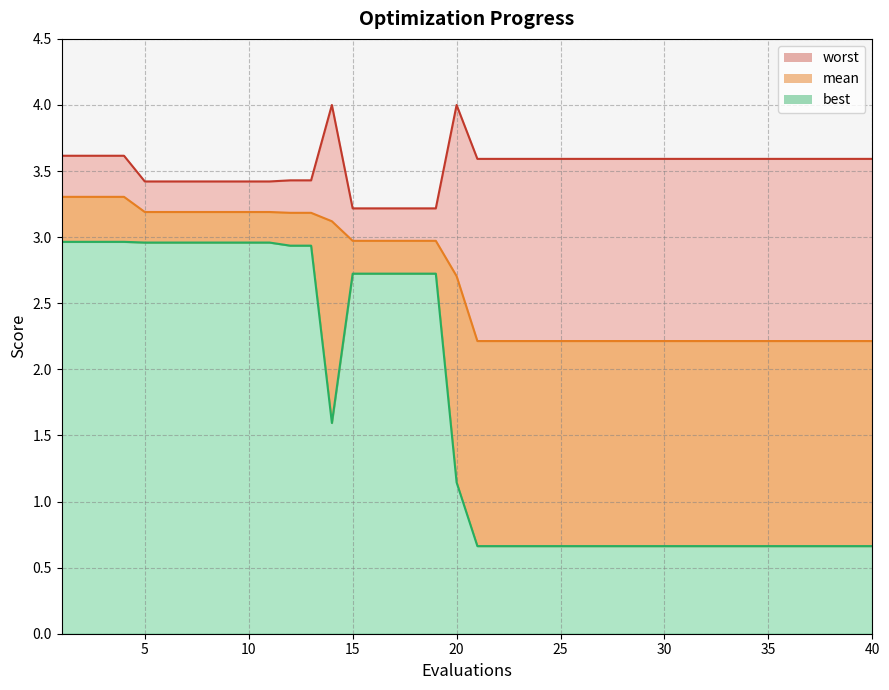

List the labels in order of worst value, largest first.

14, 20, 1, 2, 3, 4, 21, 22, 23, 24, 25, 26, 27, 28, 29, 30, 31, 32, 33, 34, 35, 36, 37, 38, 39, 40, 12, 13, 5, 6, 7, 8, 9, 10, 11, 15, 16, 17, 18, 19